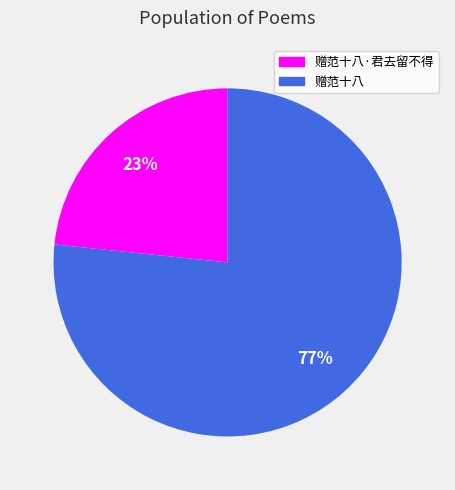

Is there any slice that represents more than half of the pie?

Yes